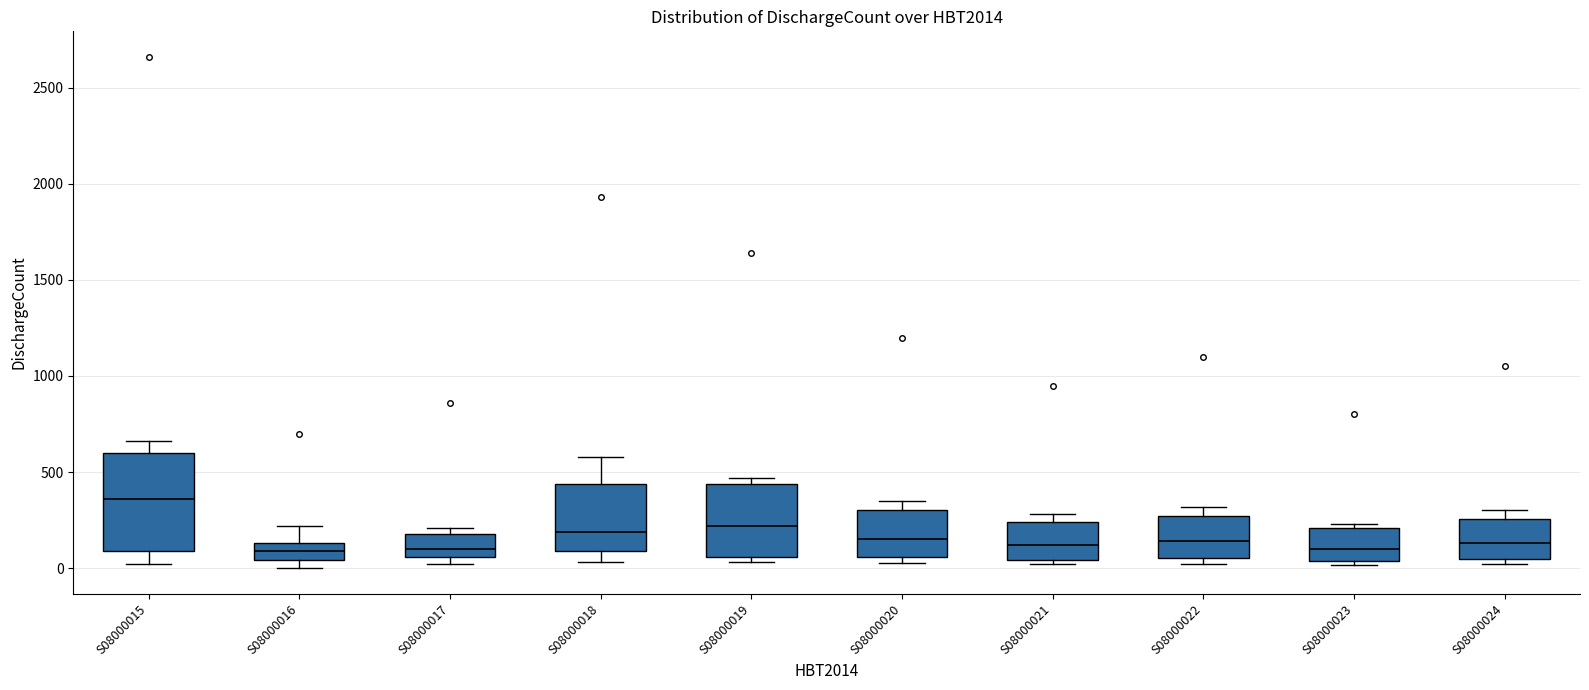

Where is the upper edge of the box for S08000018 on the y-axis? The values are not printed on the chart, so give them approximately, as read against the axis.

450